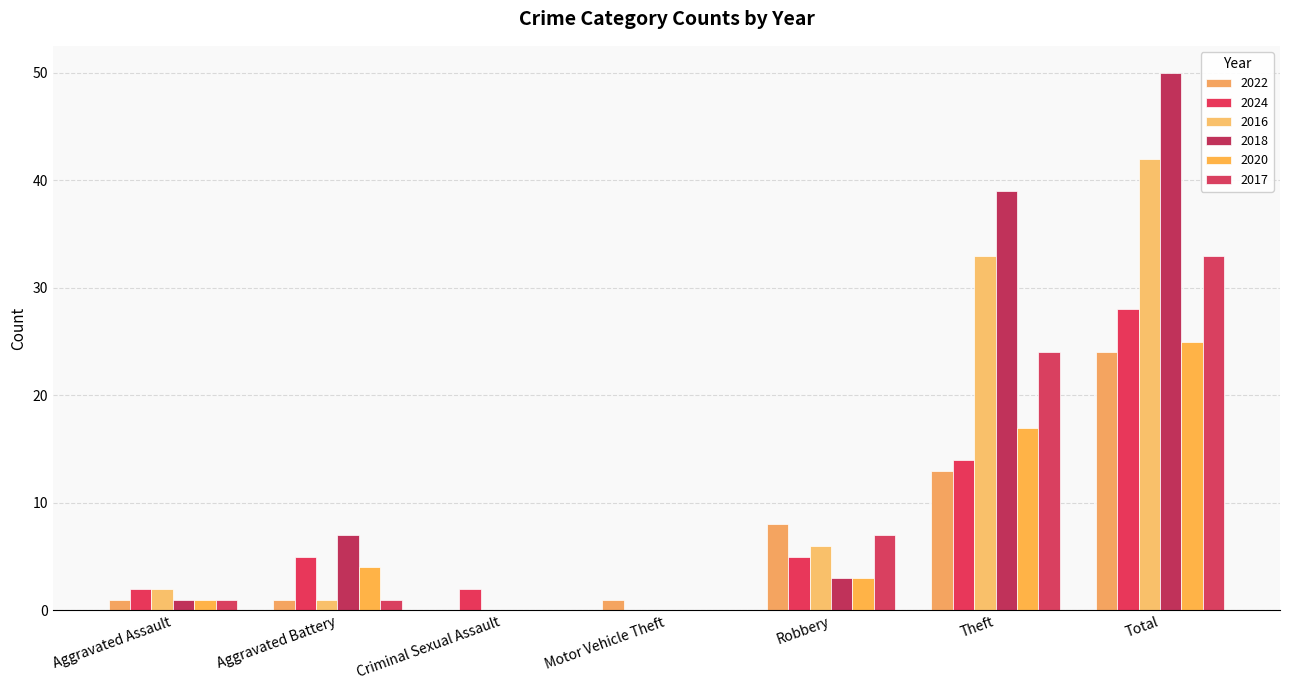

Which series has the largest range (max minus min)?

2018